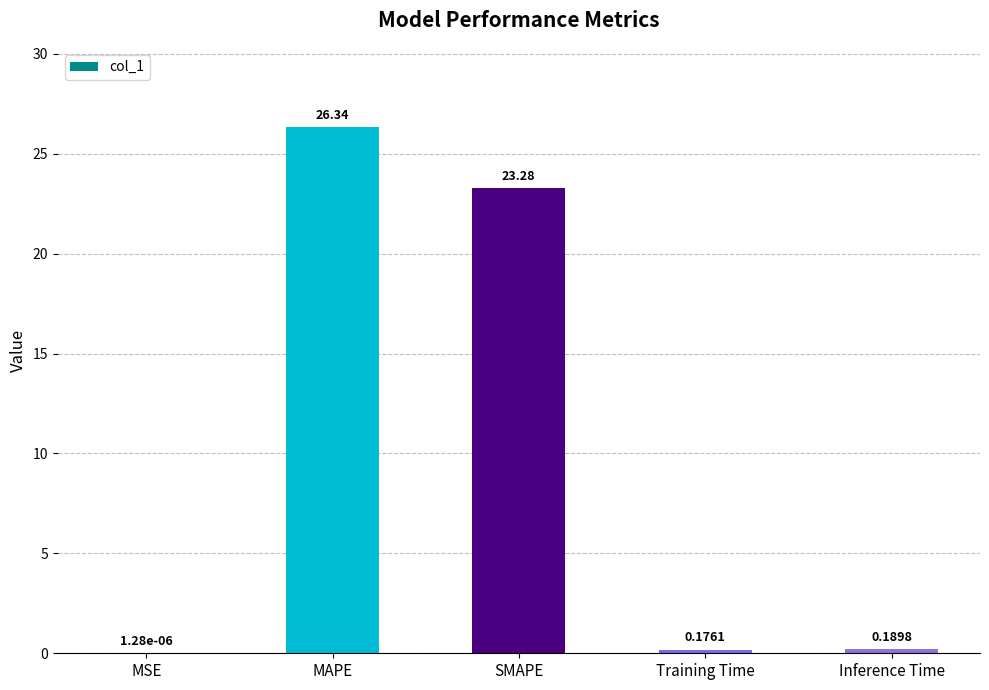

Where is the data nearest to the value 13?

SMAPE